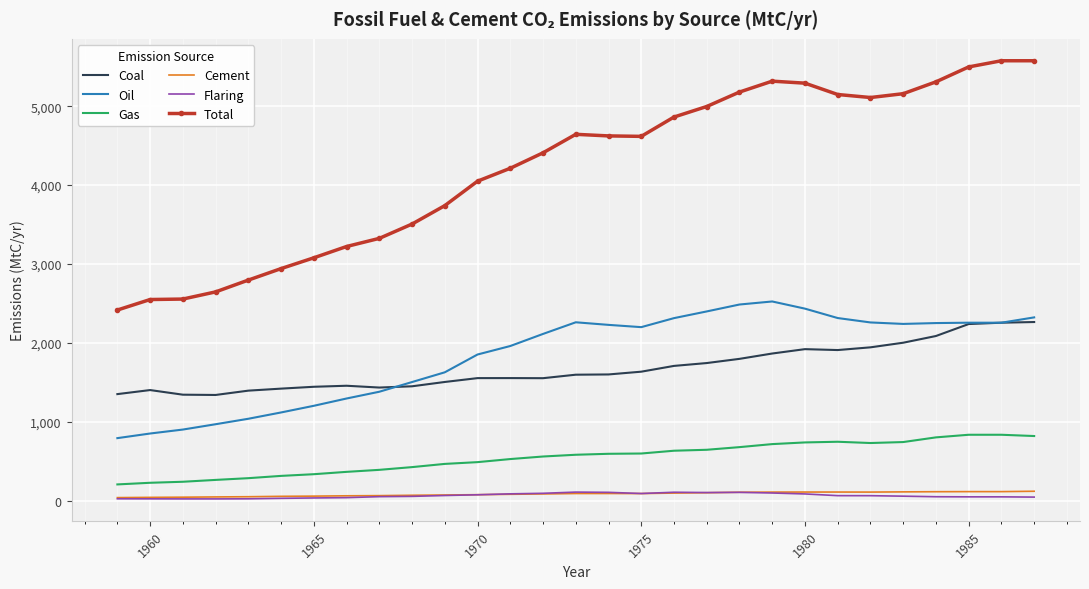

True or false: Total and Oil intersect in this chart.

False